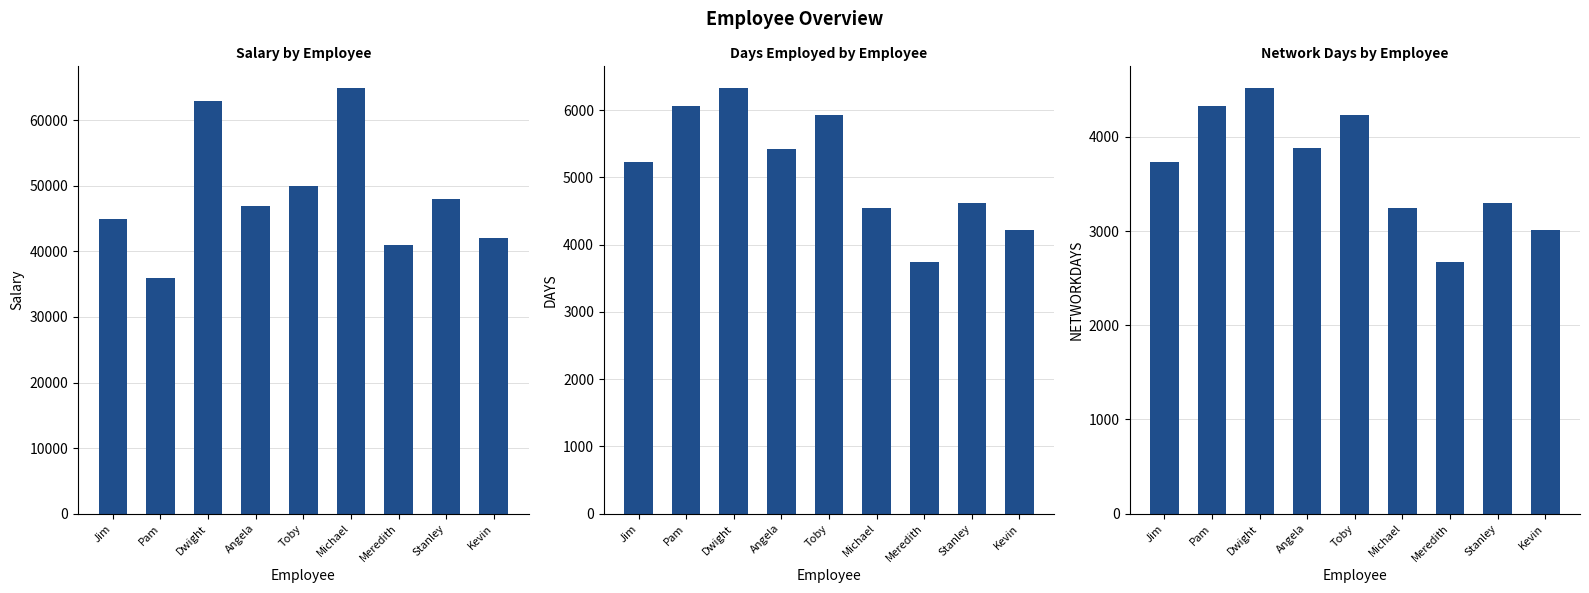

Reading right to left, extract all data points from this chart.

Salary: 42000	48000	41000	65000	50000	47000	63000	36000	45000
DAYS: 4214	4611	3743	4540	5930	5428	6333	6058	5231
NETWORKDAYS: 3011	3294	2675	3244	4237	3879	4524	4328	3737